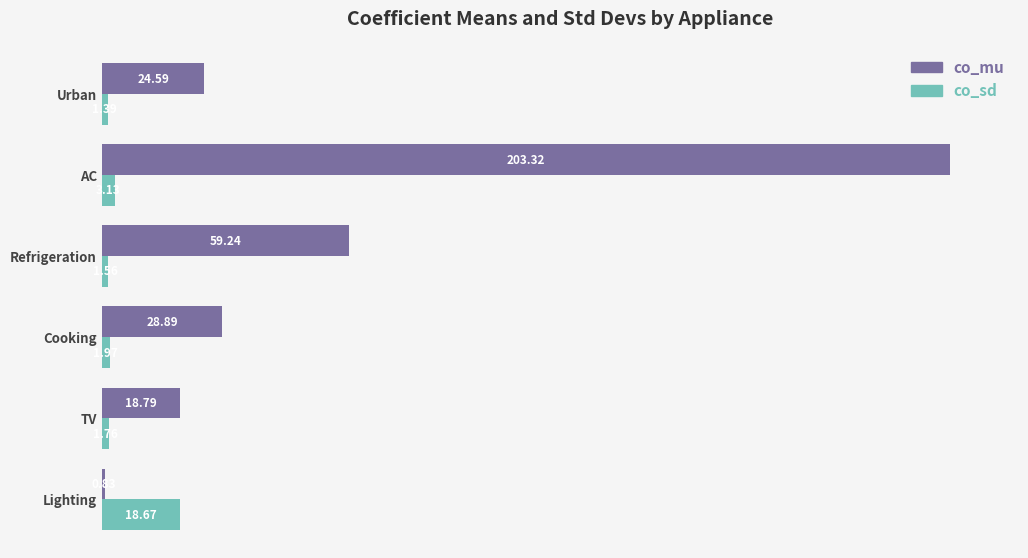

List the series in order of their overall mean, highest first.

co_mu, co_sd